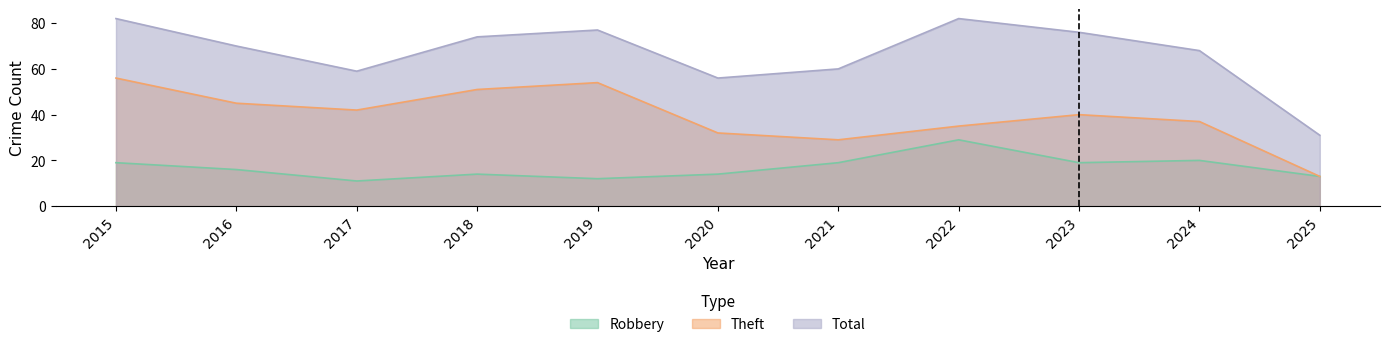

True or false: Theft and Robbery intersect in this chart.

False